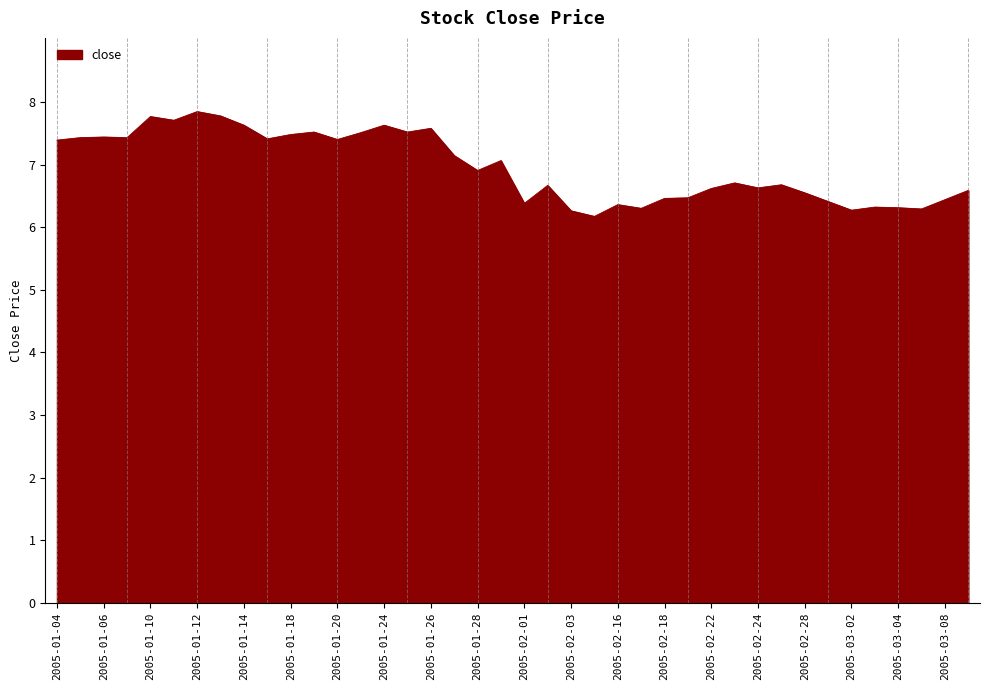

What is the greatest value displayed?

7.8